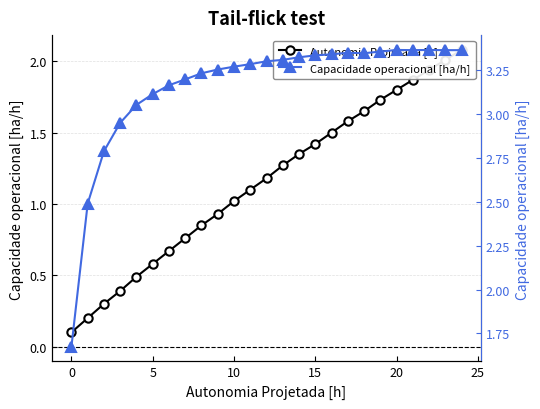

Between 0 and 20, which series saw the biggest shift?

Autonomia Projetada [h]